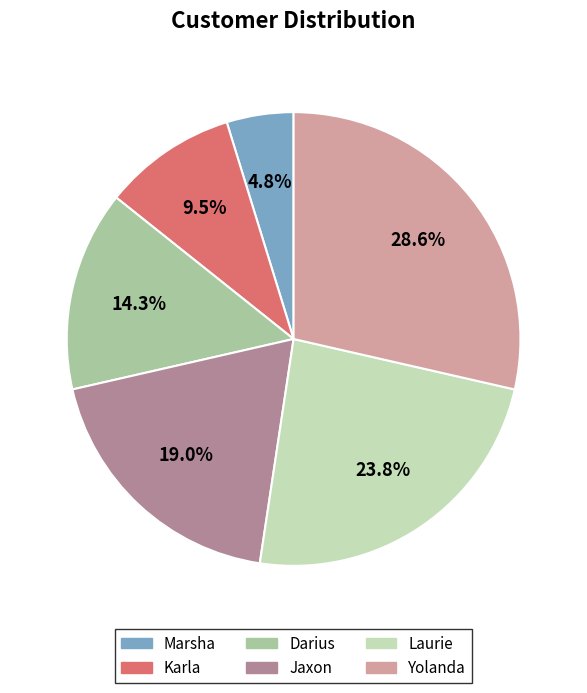

To the nearest percent, what is the difference between the Karla and Laurie slice percentages?

14%